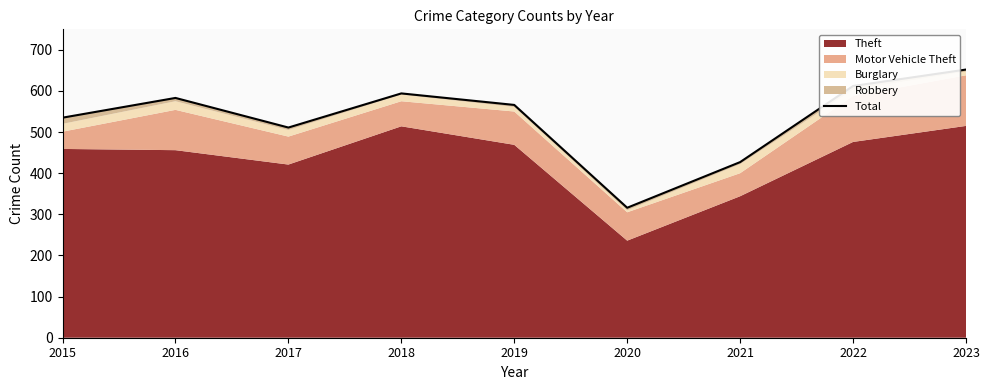

How many points are lower than both their immediate neighbors (excluding endpoints)?

2